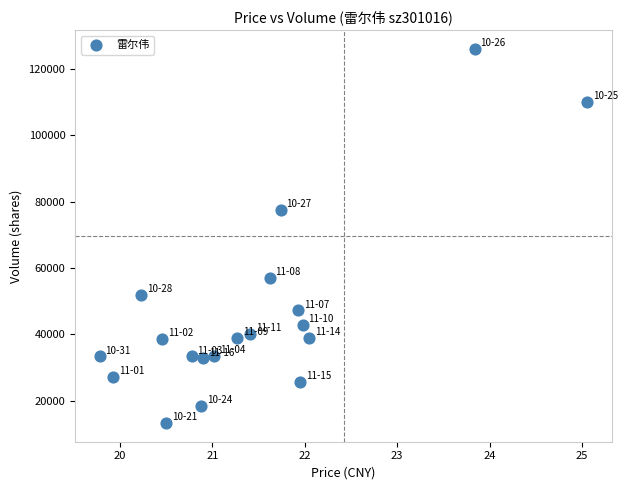

What is the range of Y values (max minus min)?

112928